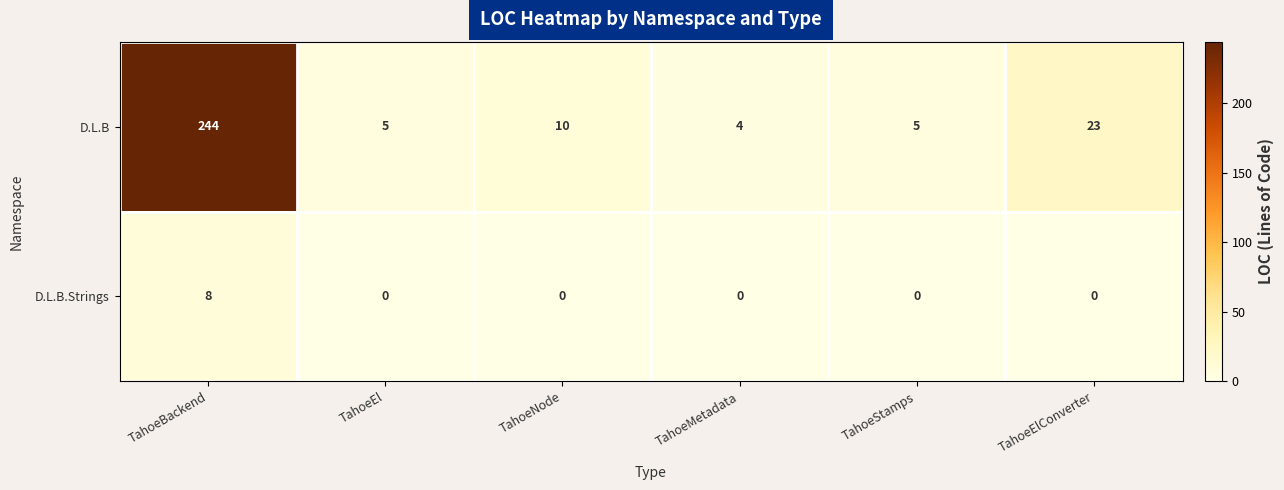

Count the number of categories in the chart.

6